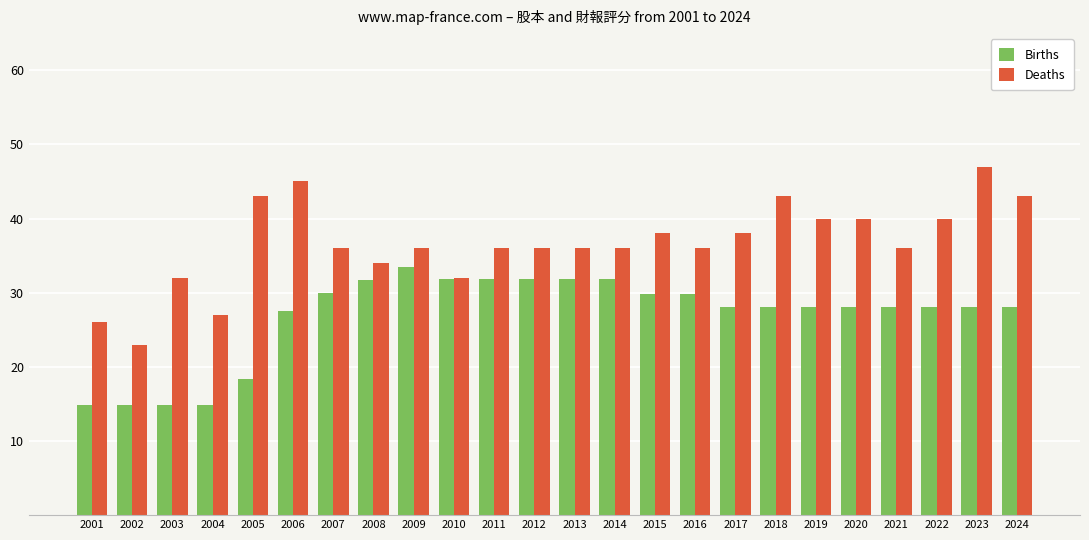

Which series has the largest range (max minus min)?

Deaths